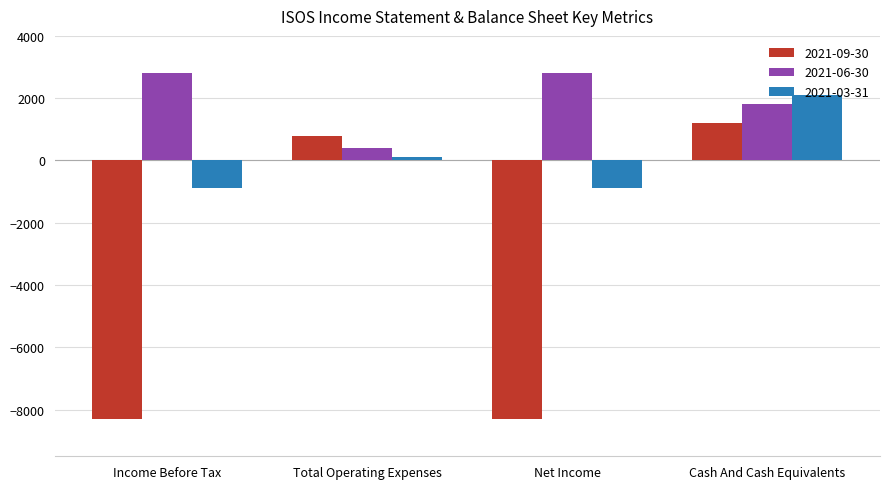

What is the smallest value displayed?

-8300